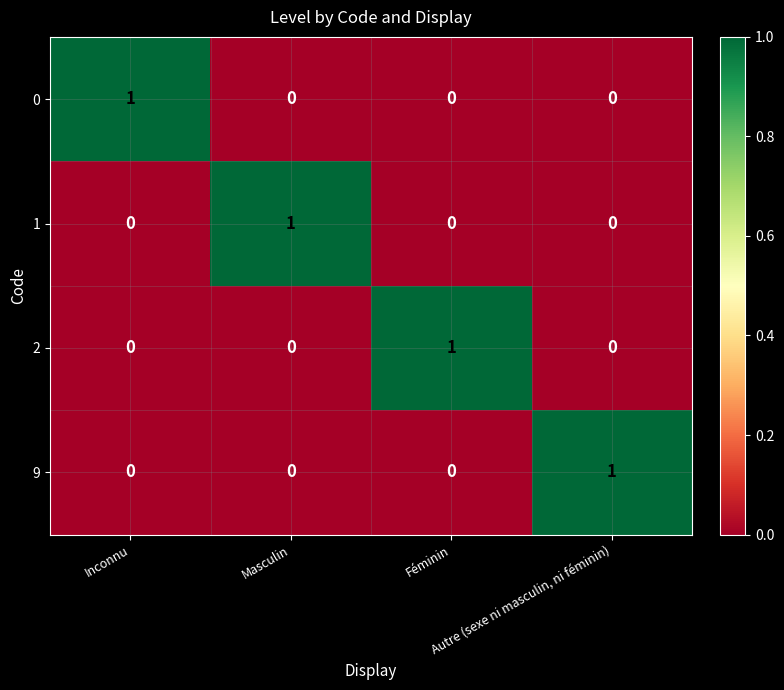

At how many categories does at least one series exceed 0?

4